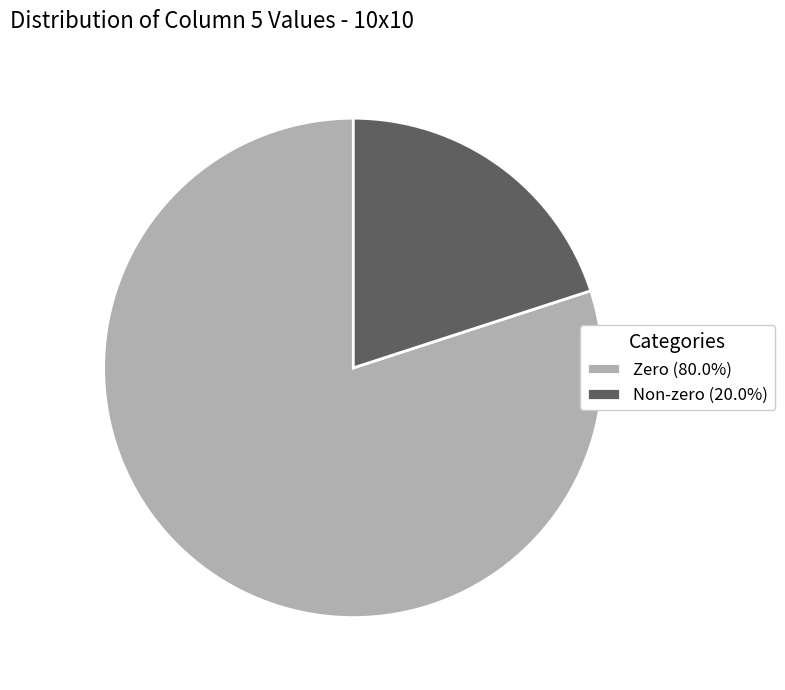

Approximately how many times larger is the value at Zero (80.0%) compared to Non-zero (20.0%)?

4.0